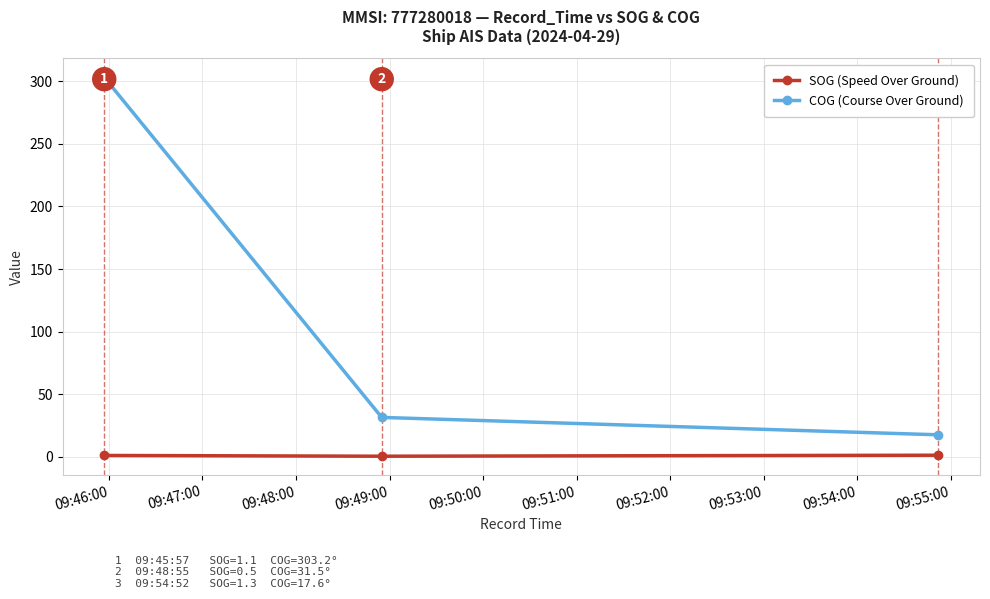

Count the number of data series in this chart.

2